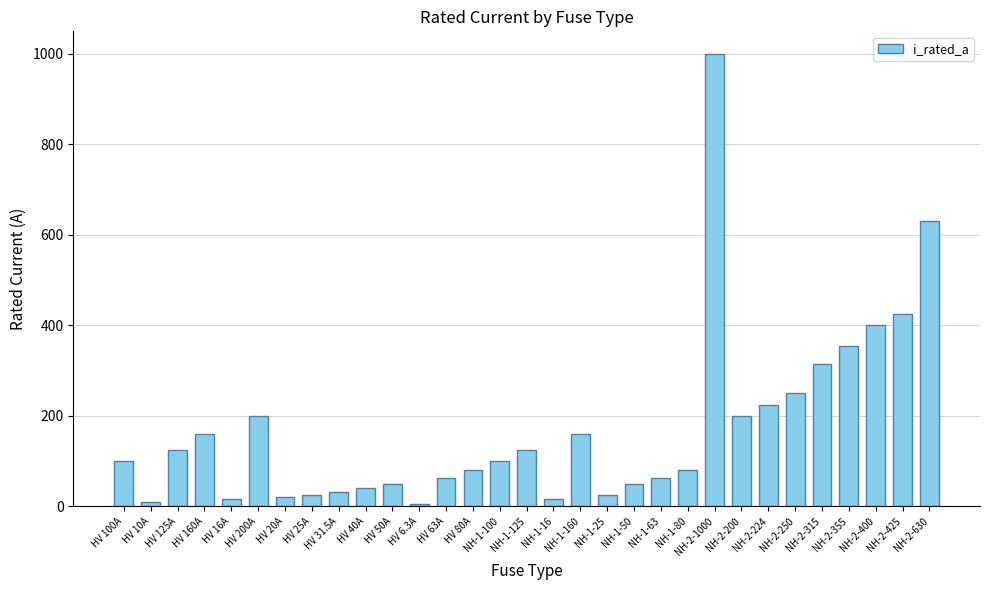

What is the approximate value at NH-1-50?

50.0